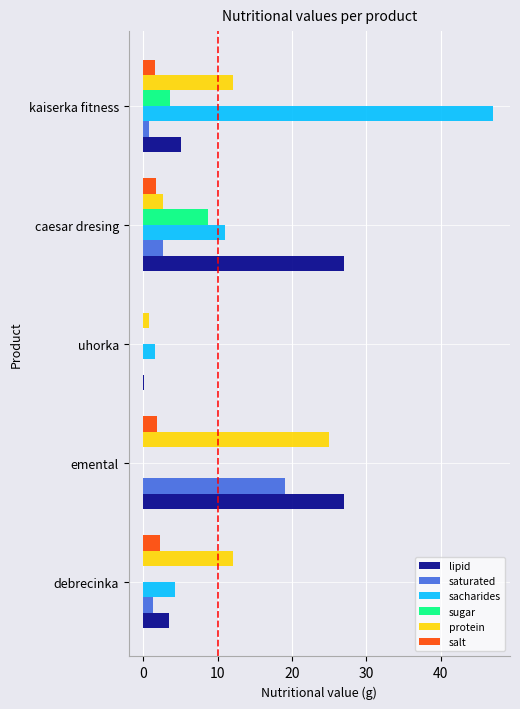

What is the sum of all saturated values?

23.7